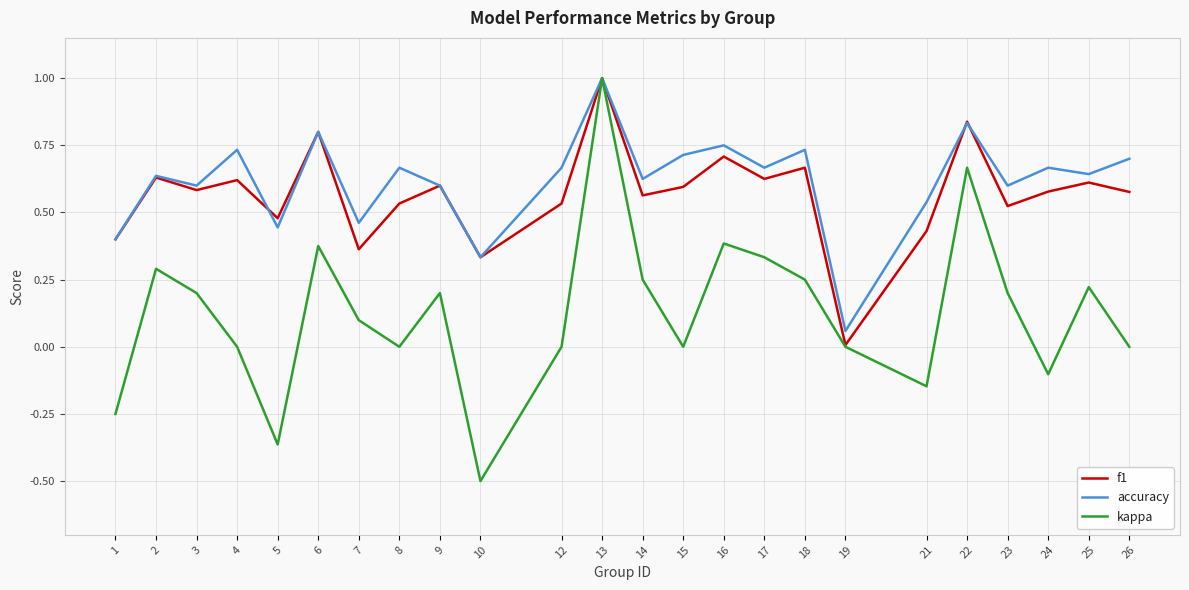

Is it true that accuracy equals 0.4 at 25?

False